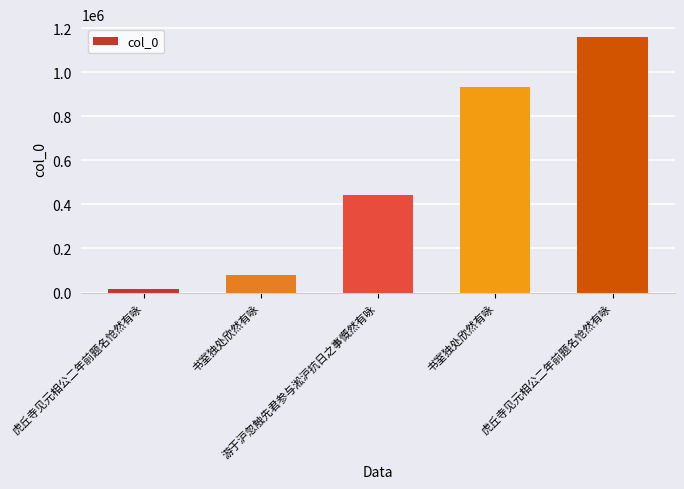

Reading right to left, extract all data points from this chart.

虎丘寺见元相公二年前题名怆然有咏=1159503	书室独处欣然有咏=930778	游于沪忽触先君参与淞沪抗日之事慨然有咏=442968	书室独处欣然有咏=81515	虎丘寺见元相公二年前题名怆然有咏=15304